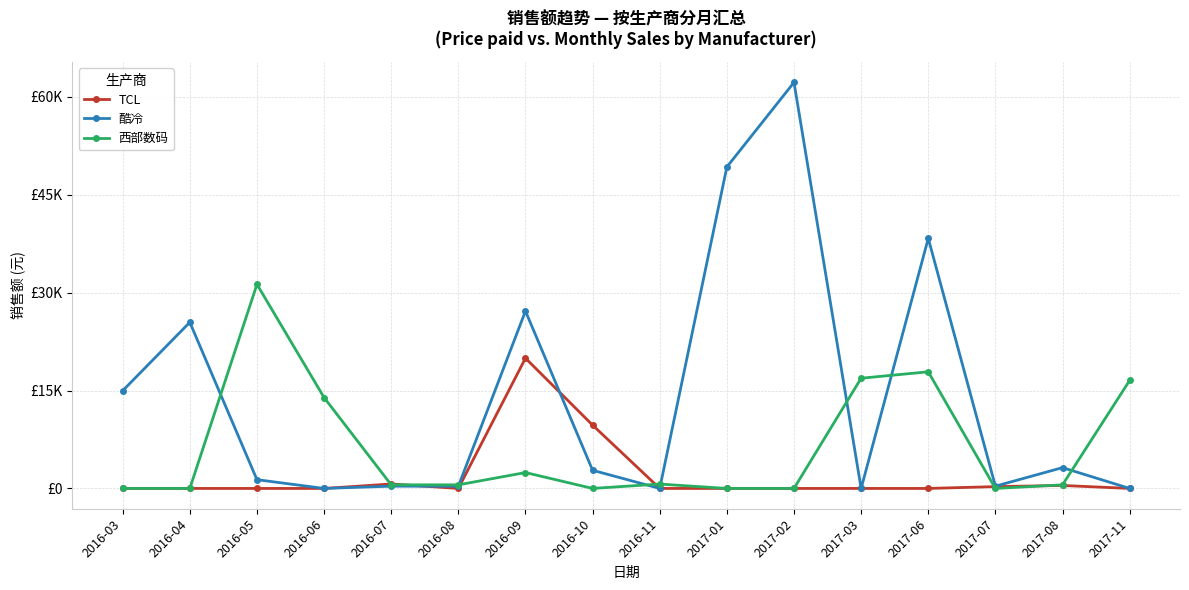

What is the highest value of the 西部数码 series?

31264.4